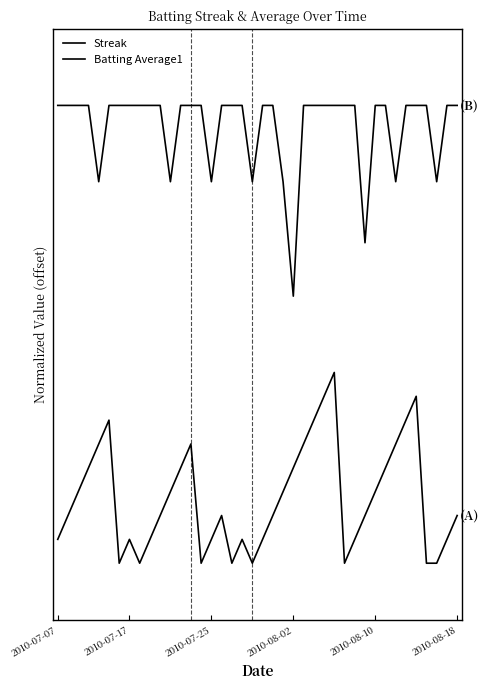

What is the lowest value of the Batting Average1 series?

1.4